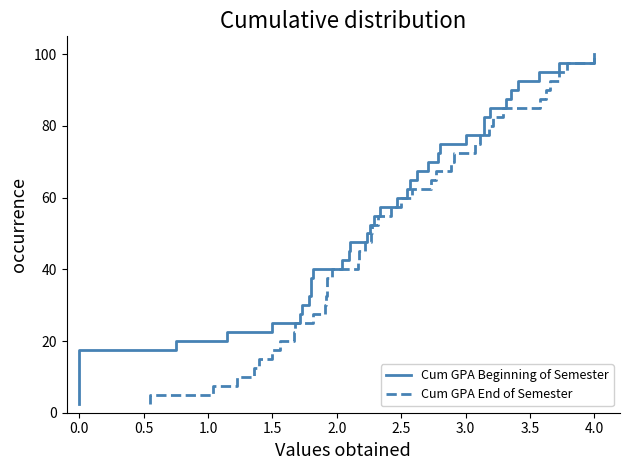

True or false: Cum GPA End of Semester and Cum GPA Beginning of Semester cross at least once.

False